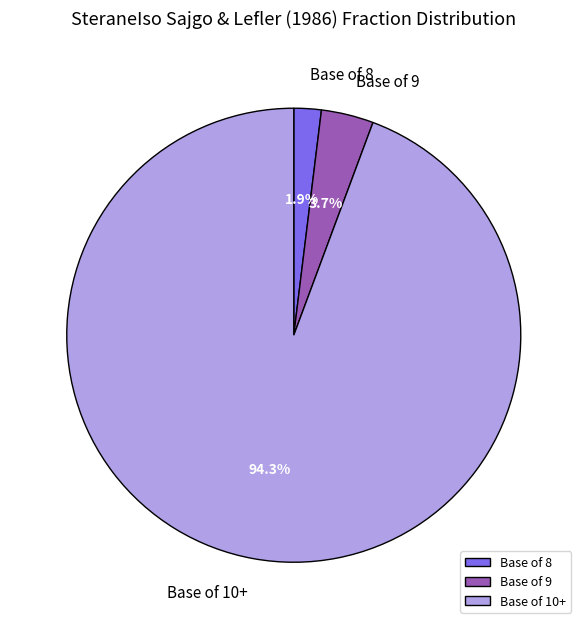

Is there a majority slice in this chart?

Yes